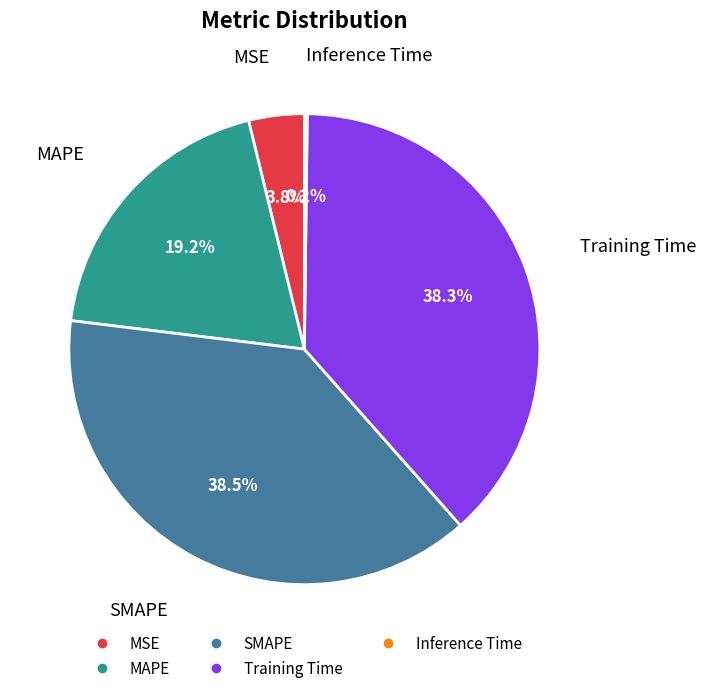

Approximately how many times larger is the value at MAPE compared to SMAPE?

0.5